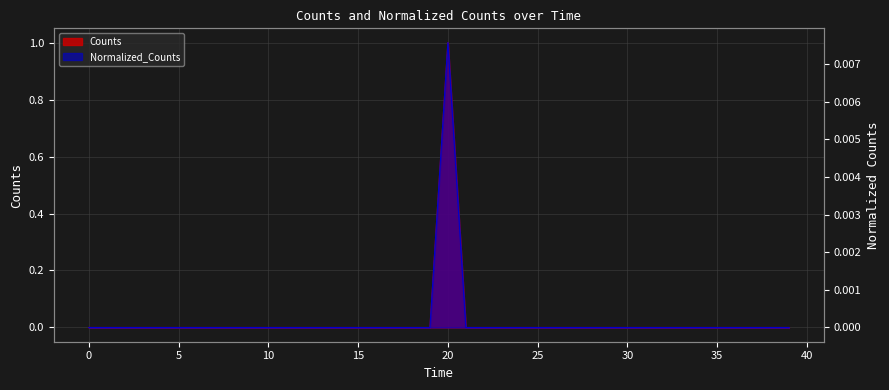

Count the number of data series in this chart.

2